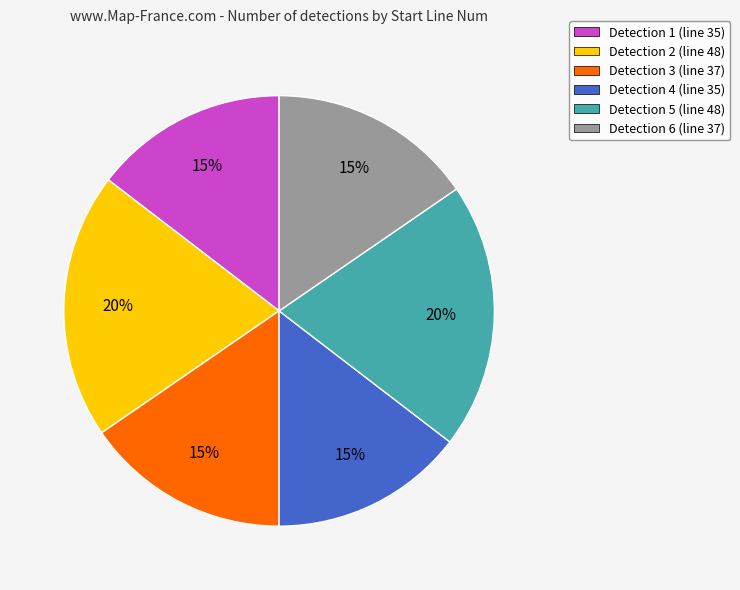

Is it true that Detection 3 (line 37) is 28% of the pie?

False